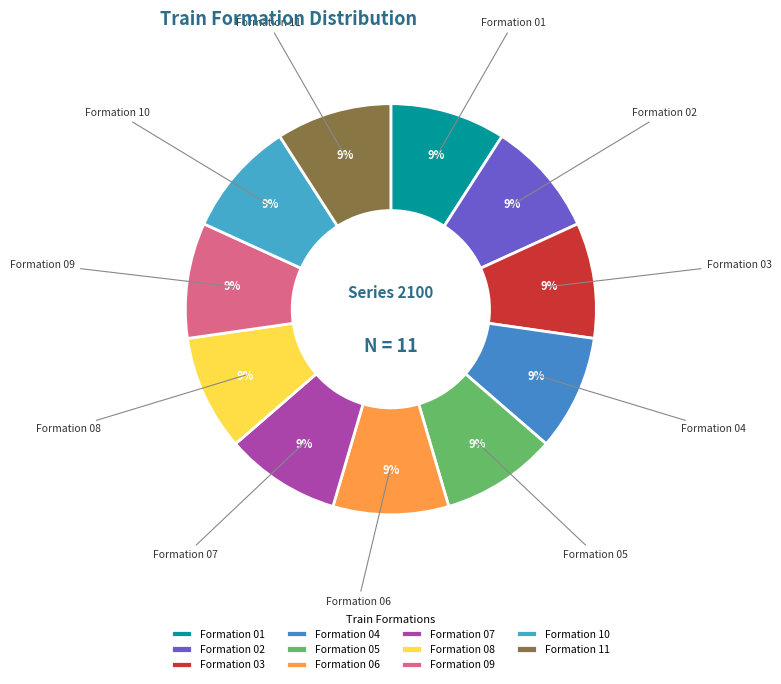

To the nearest percent, what is the combined percentage of Formation 05 and Formation 09?

18%